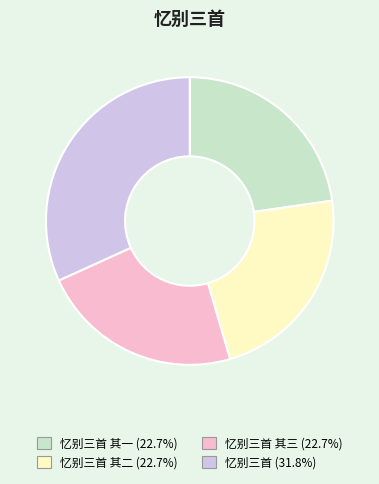

Do 忆别三首 其一 (22.7%) and 忆别三首 其三 (22.7%) together represent more than half of the pie?

No